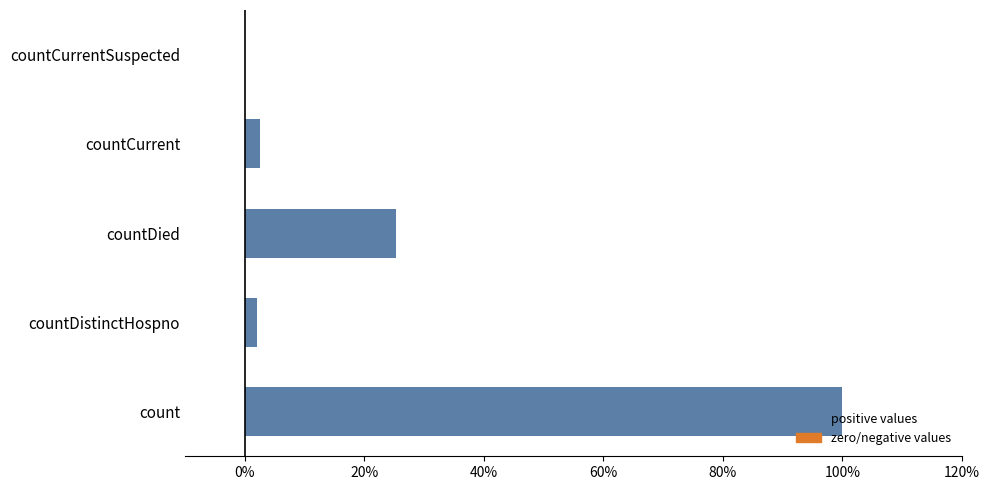

Which category has the highest value across all series?

count